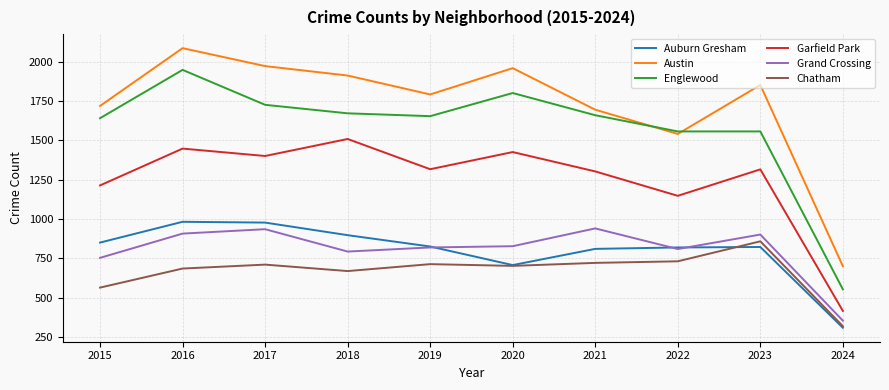

True or false: Chatham has a value of 449 at 2016.

False